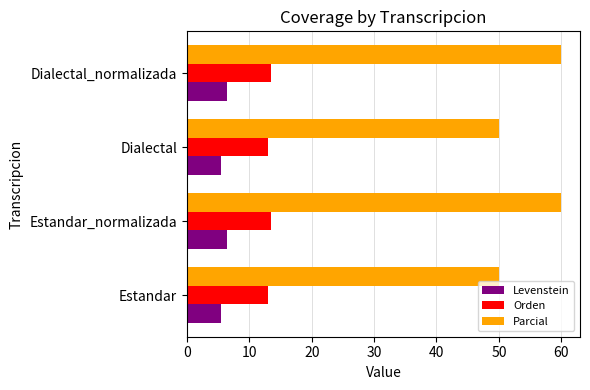

How many data points in Parcial are less than 60?

2